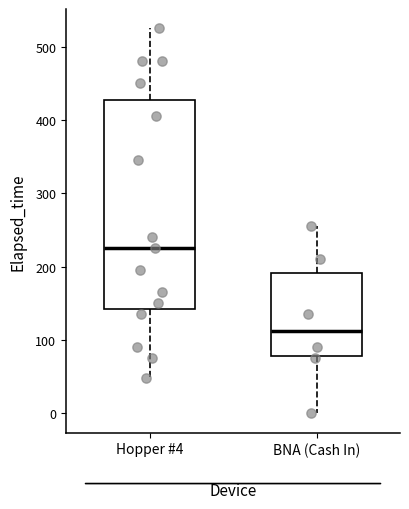

Where is the lower edge of the box for Hopper #4 on the y-axis? The values are not printed on the chart, so give them approximately, as read against the axis.

140